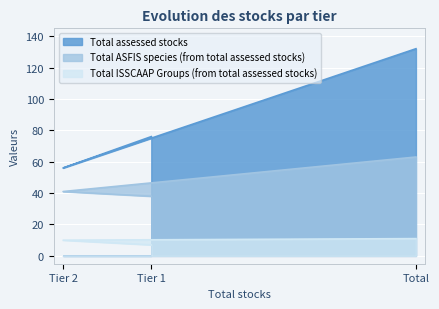

Does the chart display data point markers on the line(s)?

No